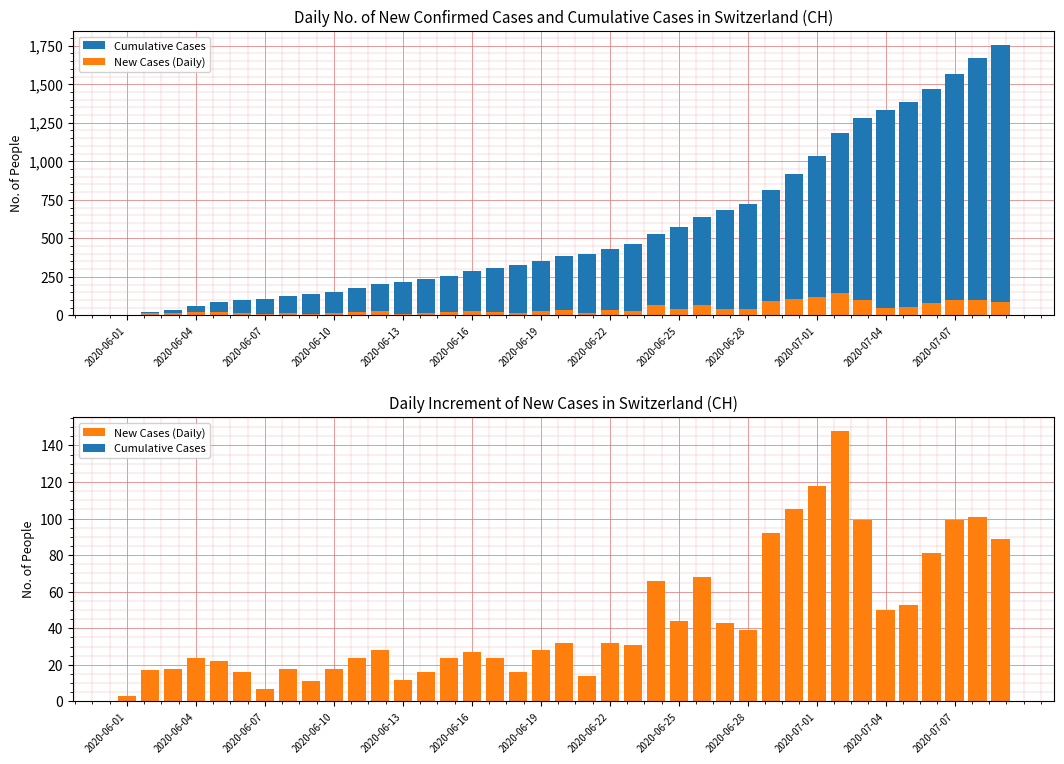

What value does the New Cases (Daily) series have at 35?

81